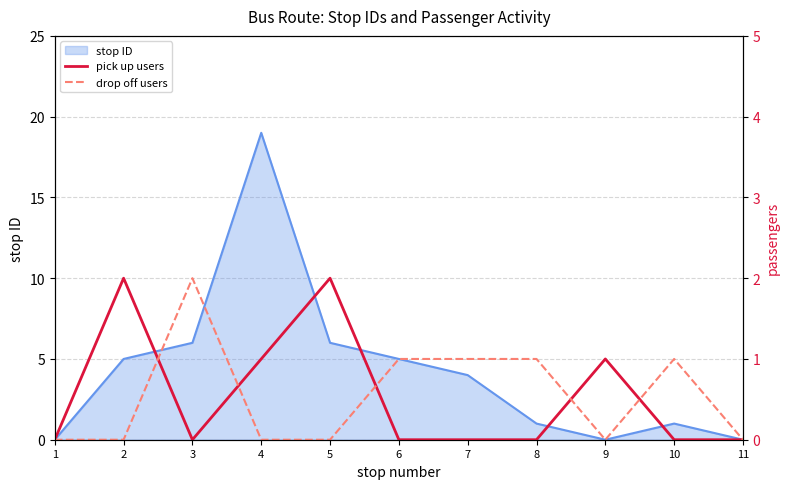

Is it true that pick up users equals 1 at 9?

True